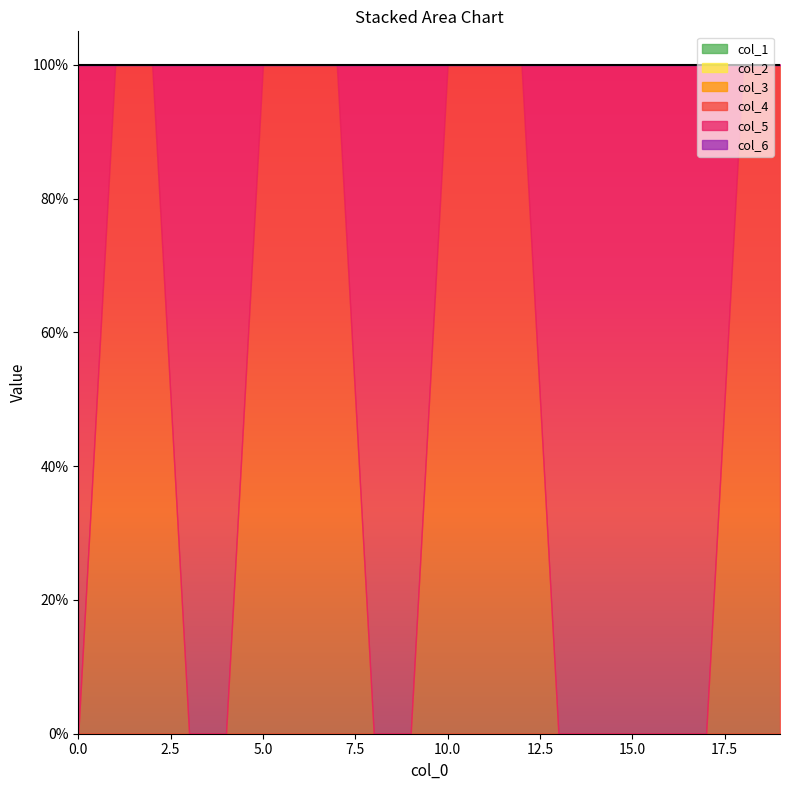

Reading left to right, what are all the values shown in this chart?

col_1: 0	0	0	0	0	0	0	0	0	0	0	0	0	0	0	0	0	0	0	0
col_2: 0	0	0	0	0	0	0	0	0	0	0	0	0	0	0	0	0	0	0	0
col_3: 0	0	0	0	0	0	0	0	0	0	0	0	0	0	0	0	0	0	0	0
col_4: 0	1	1	0	0	1	1	1	0	0	1	1	1	0	0	0	0	0	1	1
col_5: 1	0	0	1	1	0	0	0	1	1	0	0	0	1	1	1	1	1	0	0
col_6: 0	0	0	0	0	0	0	0	0	0	0	0	0	0	0	0	0	0	0	0